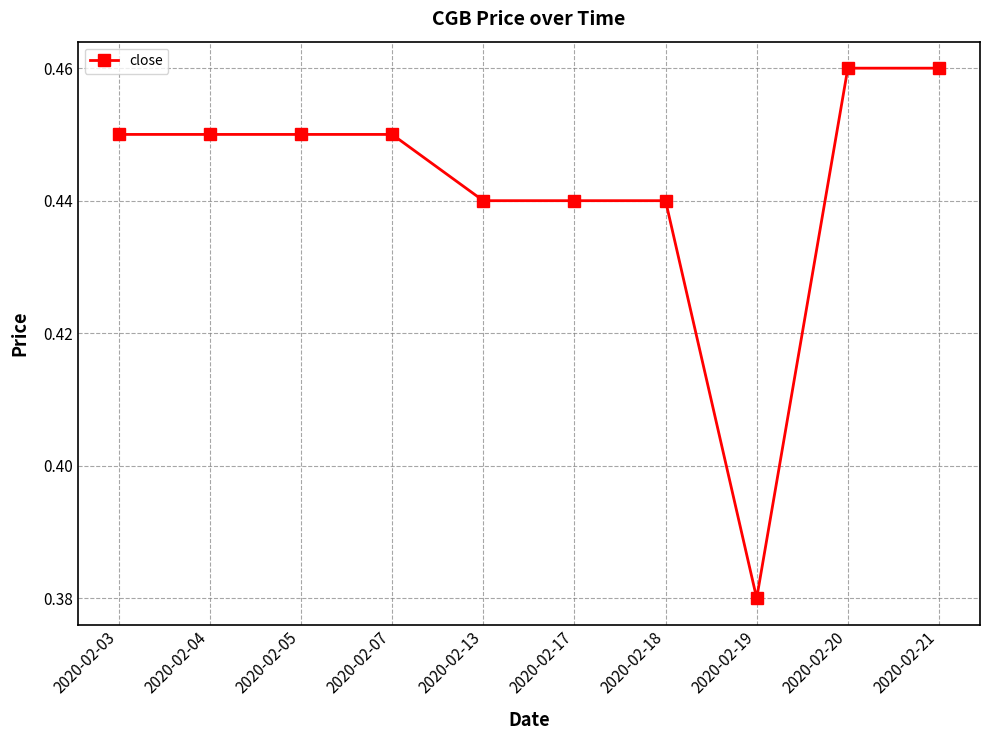

Which category has the lowest value across all series?

2020-02-19